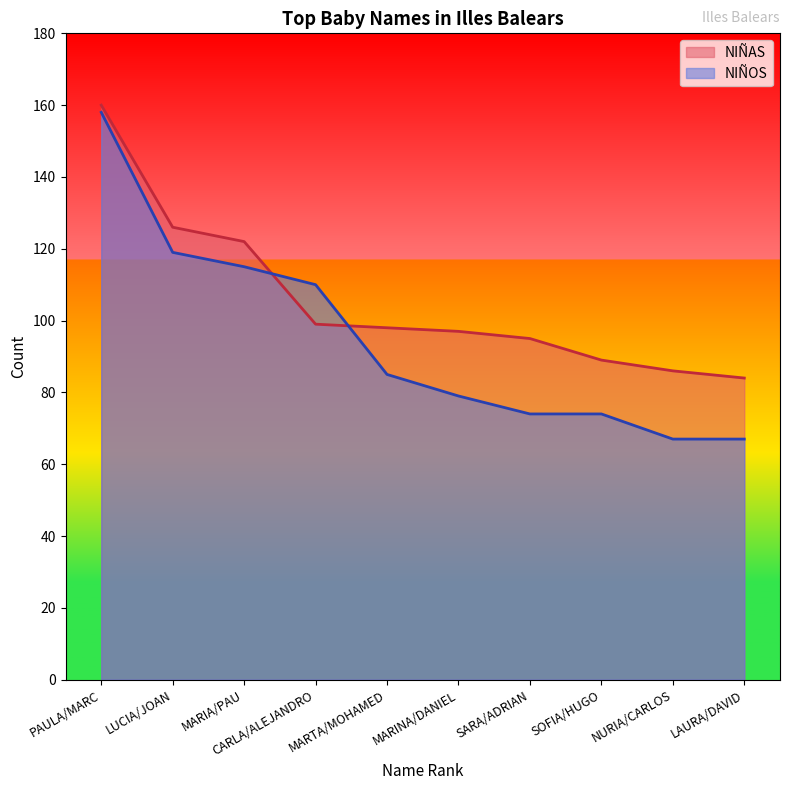

What is the difference between the highest and lowest values at SOFIA/HUGO?

15